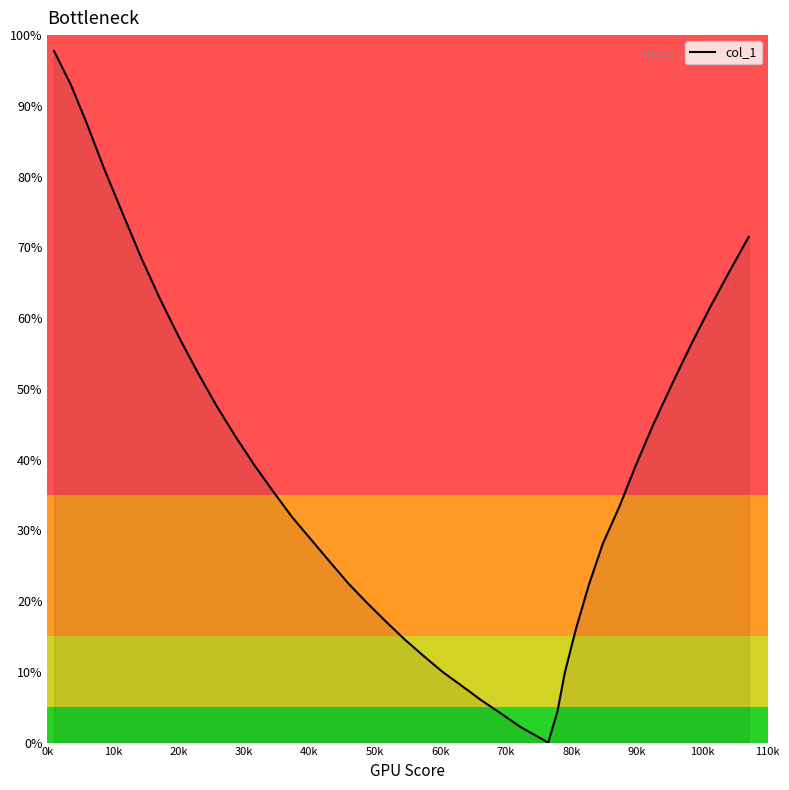

What is the difference between the maximum and minimum values?

97.8